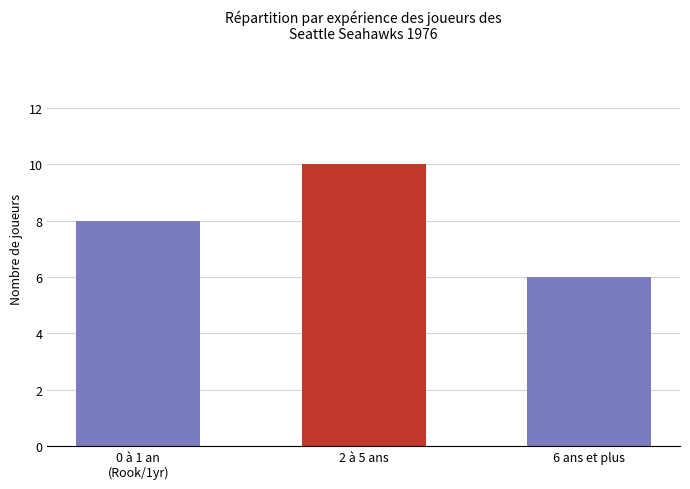

What is the difference between the maximum and minimum values?

4